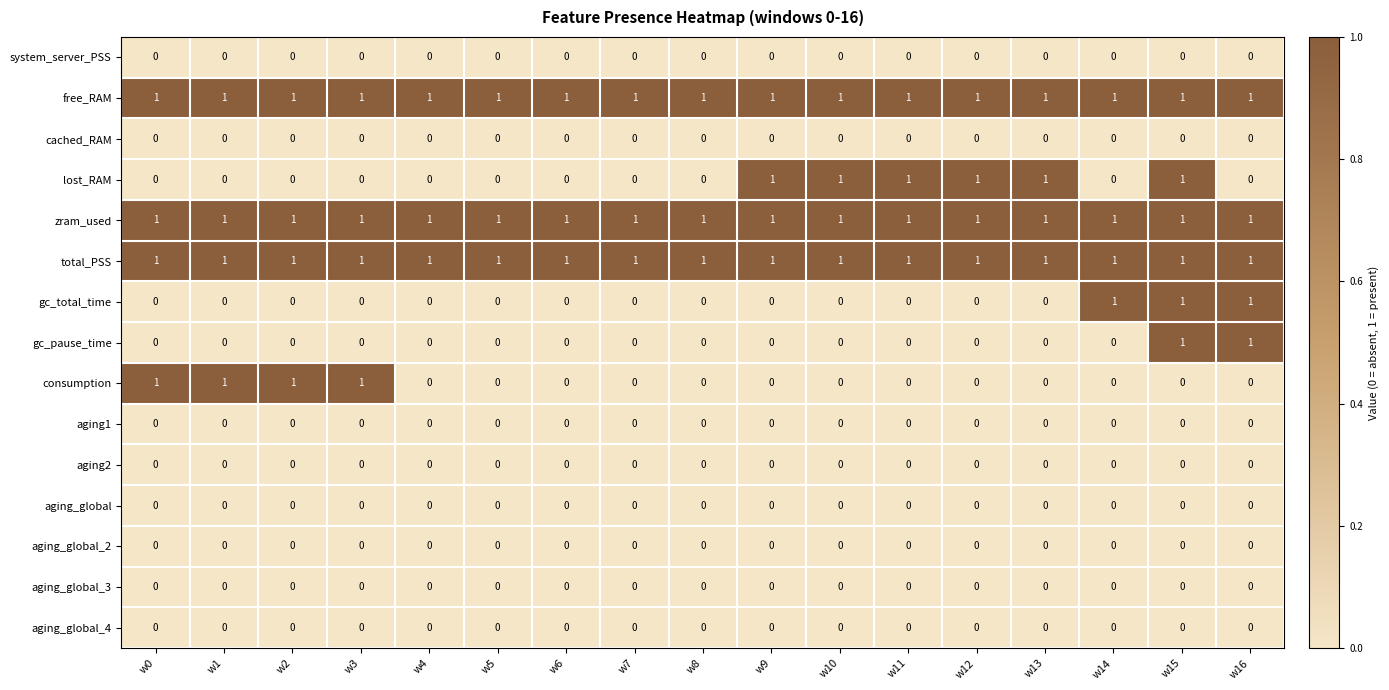

Between w4 and w12, which series saw the biggest shift?

lost_RAM